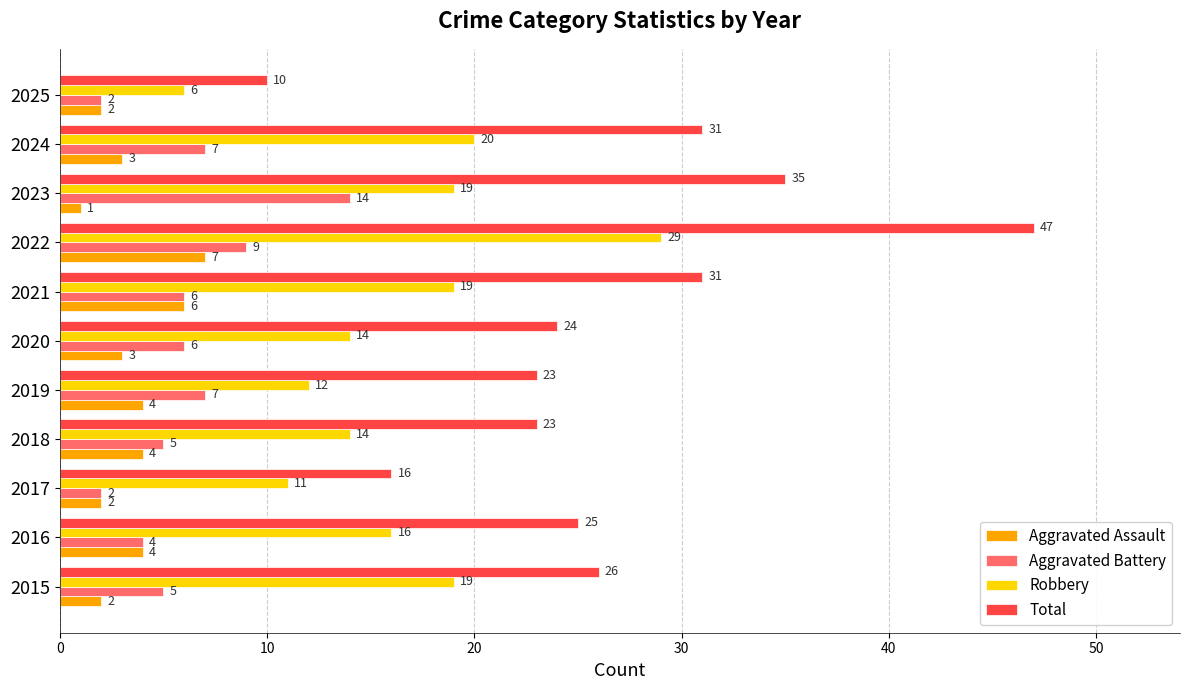

Where is Robbery nearest to the value 17?

2016